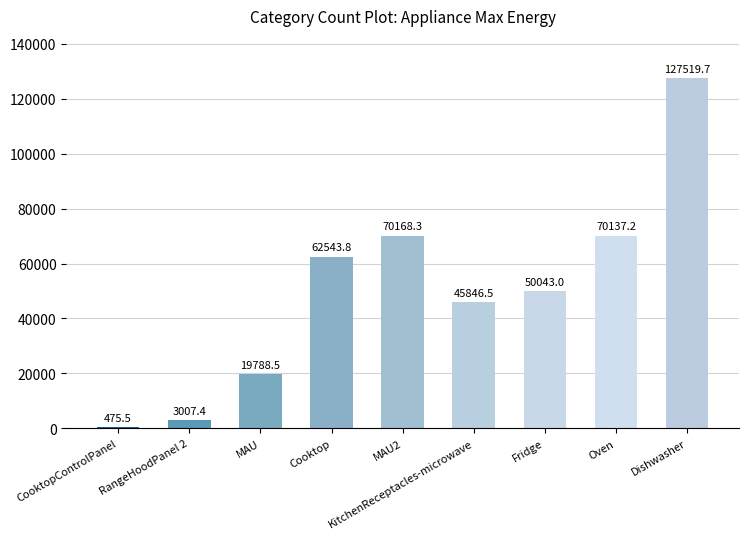

Are the bars horizontal?

No